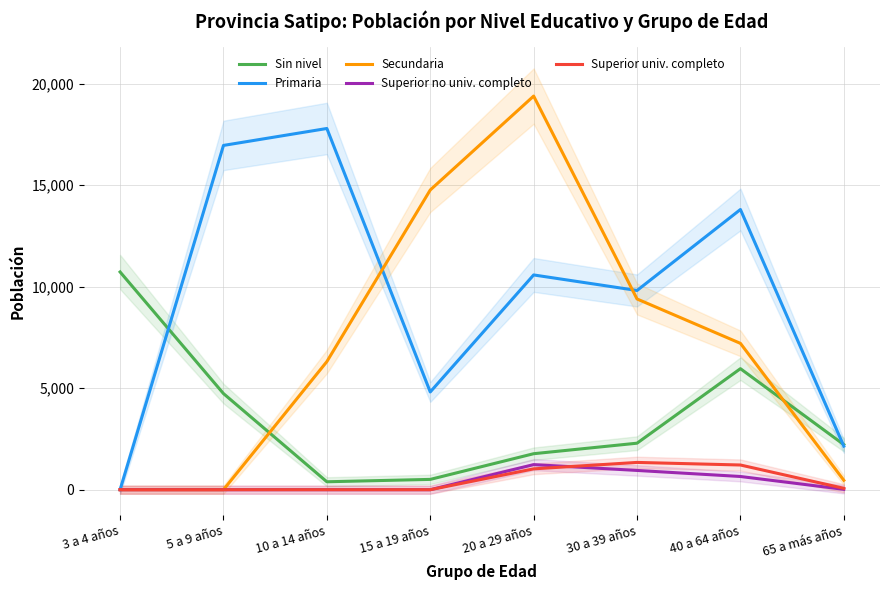

How many lines are shown in the chart?

5